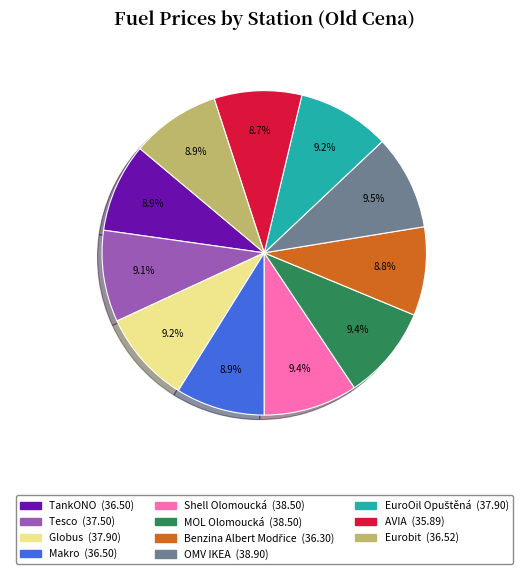

How many segments does this pie chart have?

11